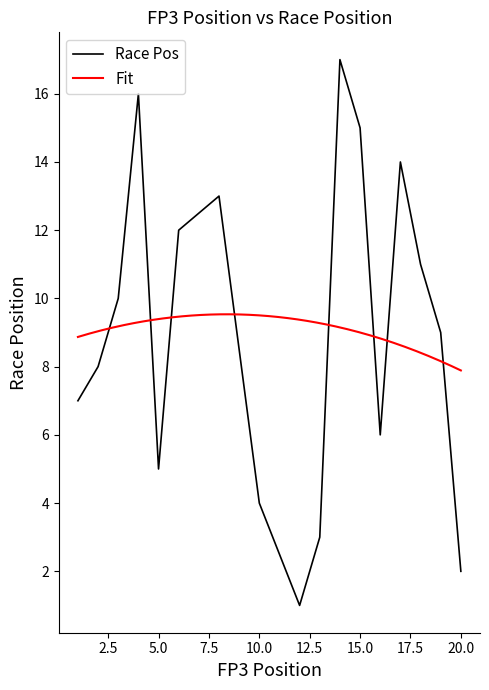

What is the maximum value for Race Pos?

17